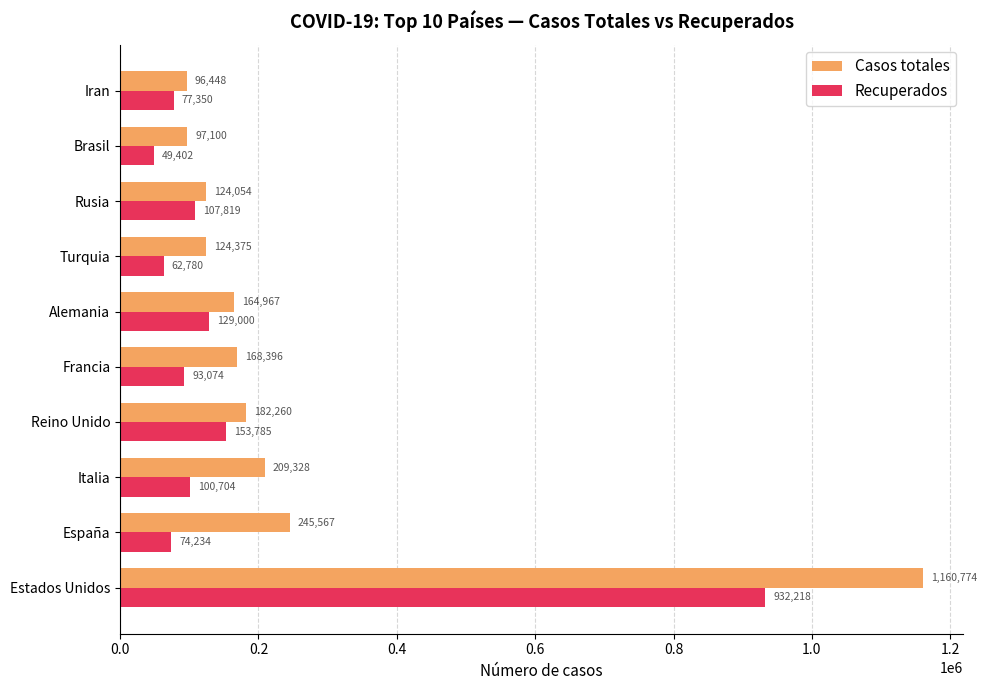

What is the sum of all Casos totales values?

2573269